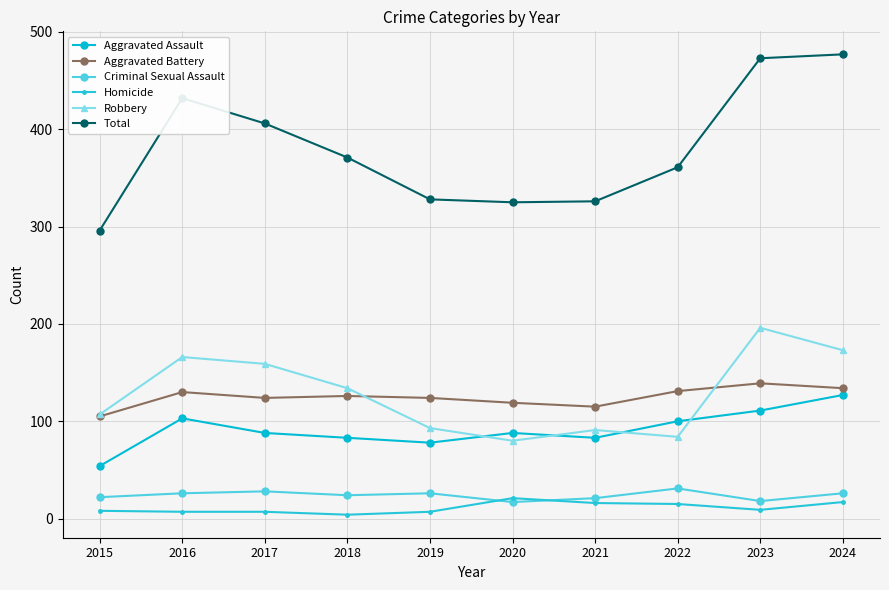

What is the difference between the maximum and second lowest values in the Aggravated Battery series?

24